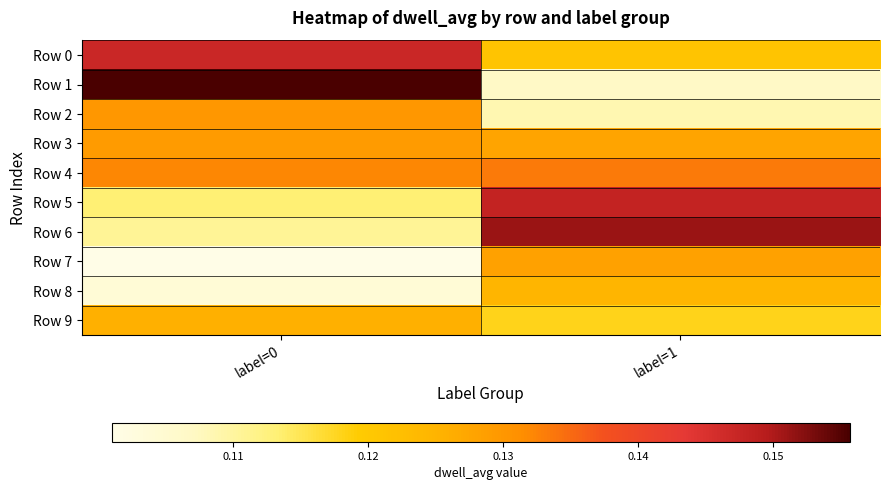

At how many categories does at least one series exceed 0?

2